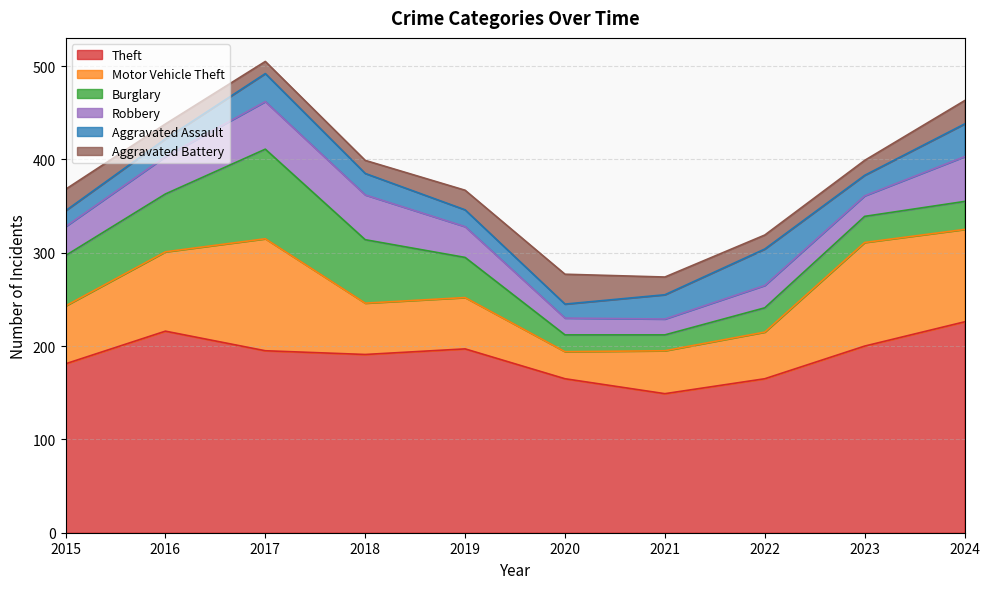

What is the average value of the Theft series?

188